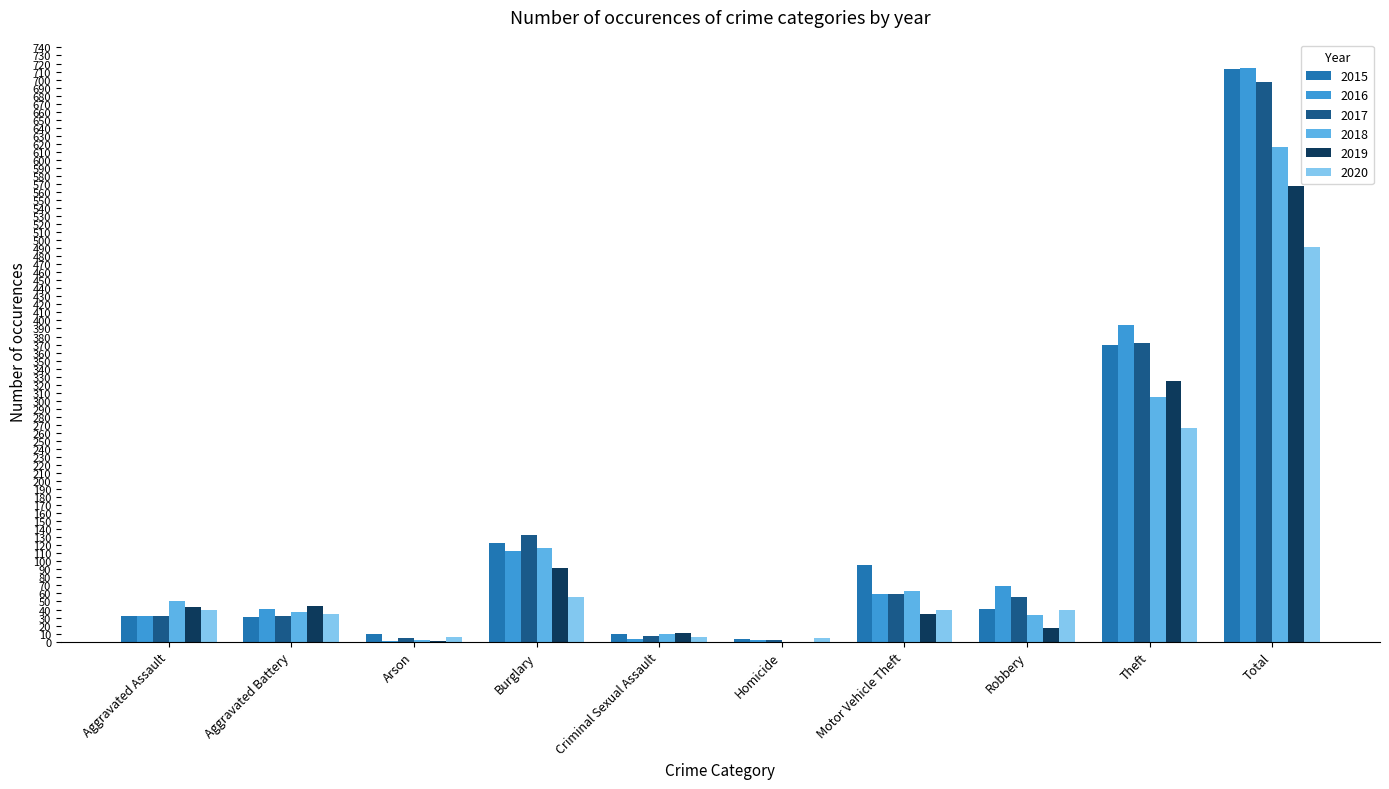

Is it true that 2019 equals 71 at Aggravated Assault?

False